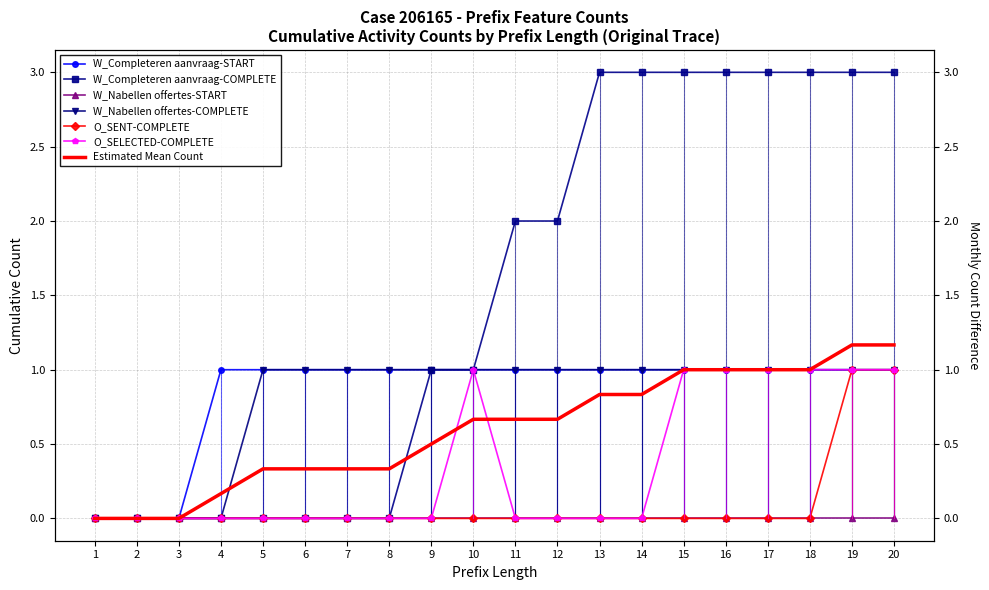

What is the maximum value for W_Completeren aanvraag-START?

1